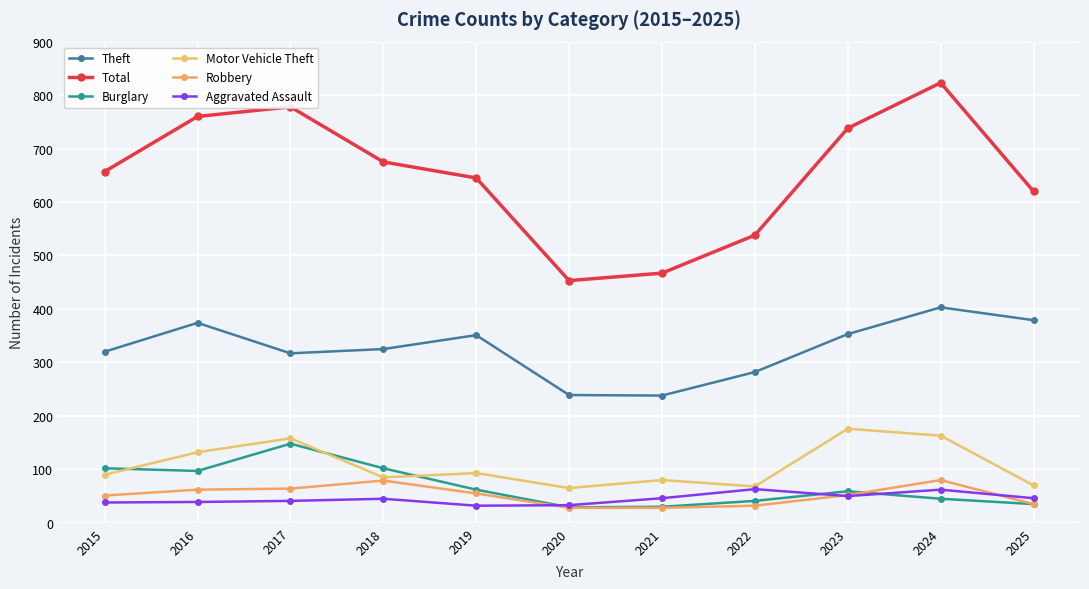

How many distinct data groups are displayed?

6